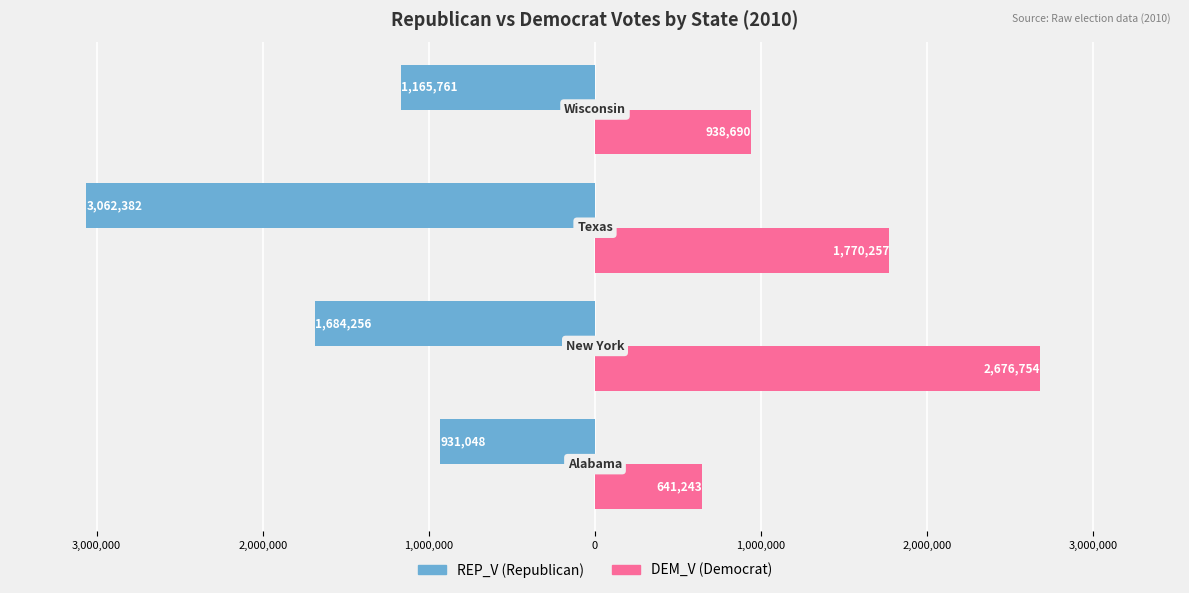

How many bars are there in total?

8